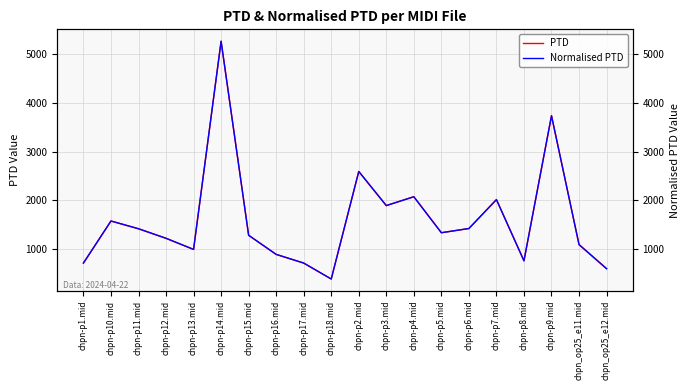

True or false: Normalised PTD and PTD intersect in this chart.

False